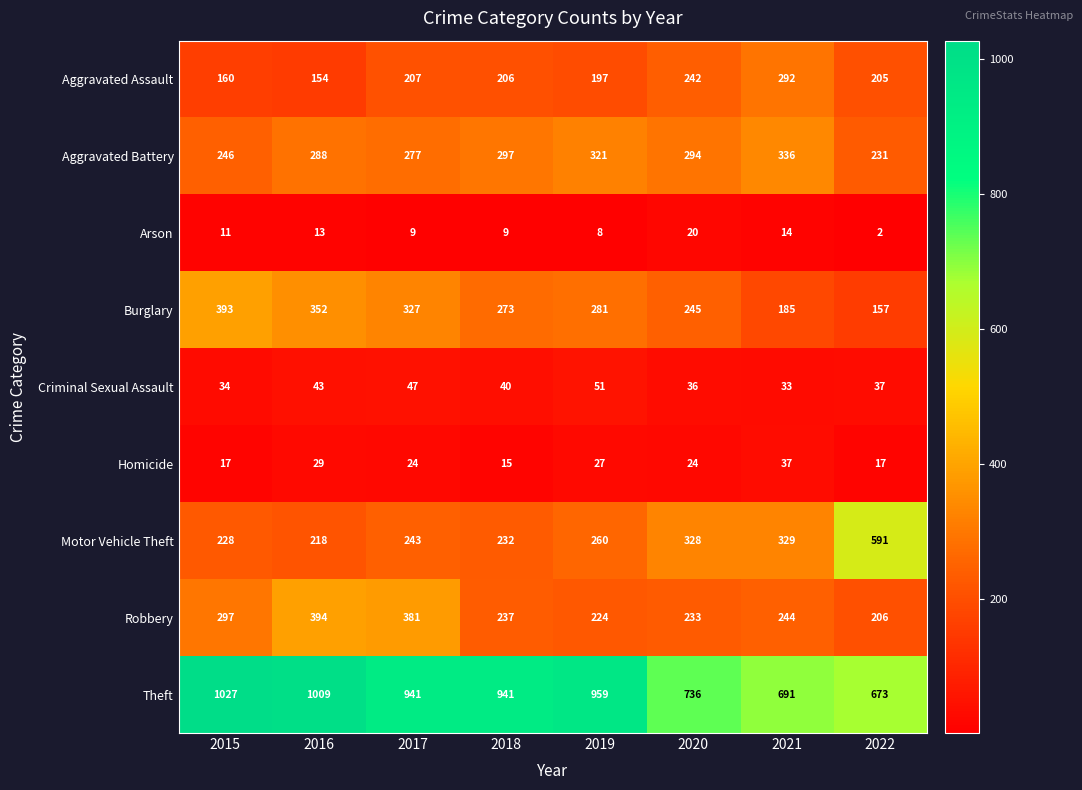

Which category has the highest value across all series?

2015